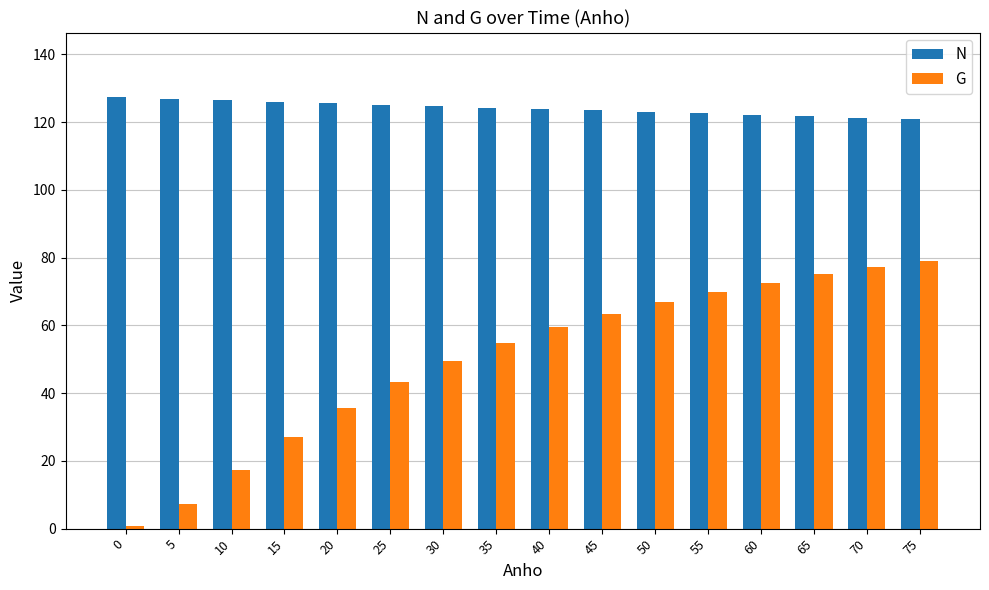

The G series shows 12.8 at 5. True or false?

False